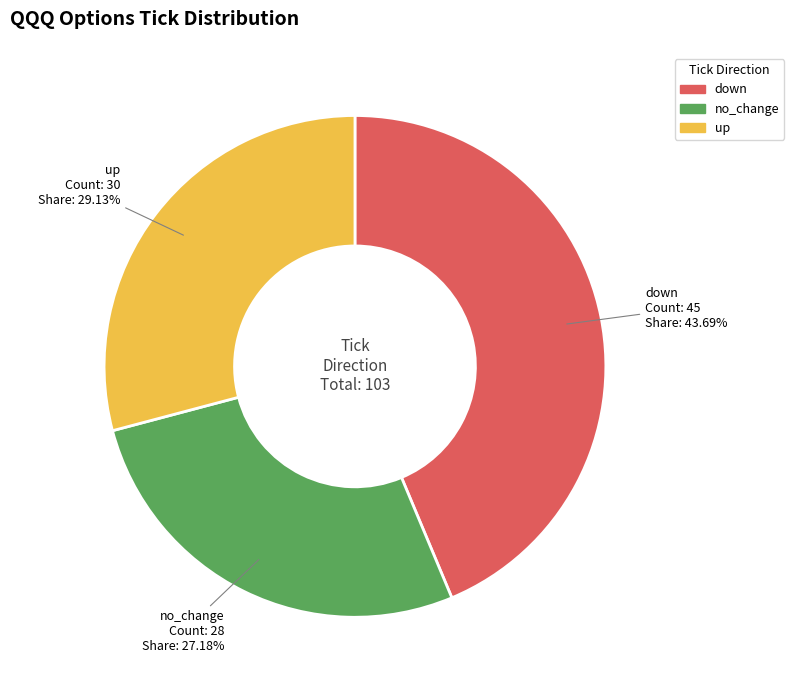

Rank the categories by value from highest to lowest.

down, up, no_change